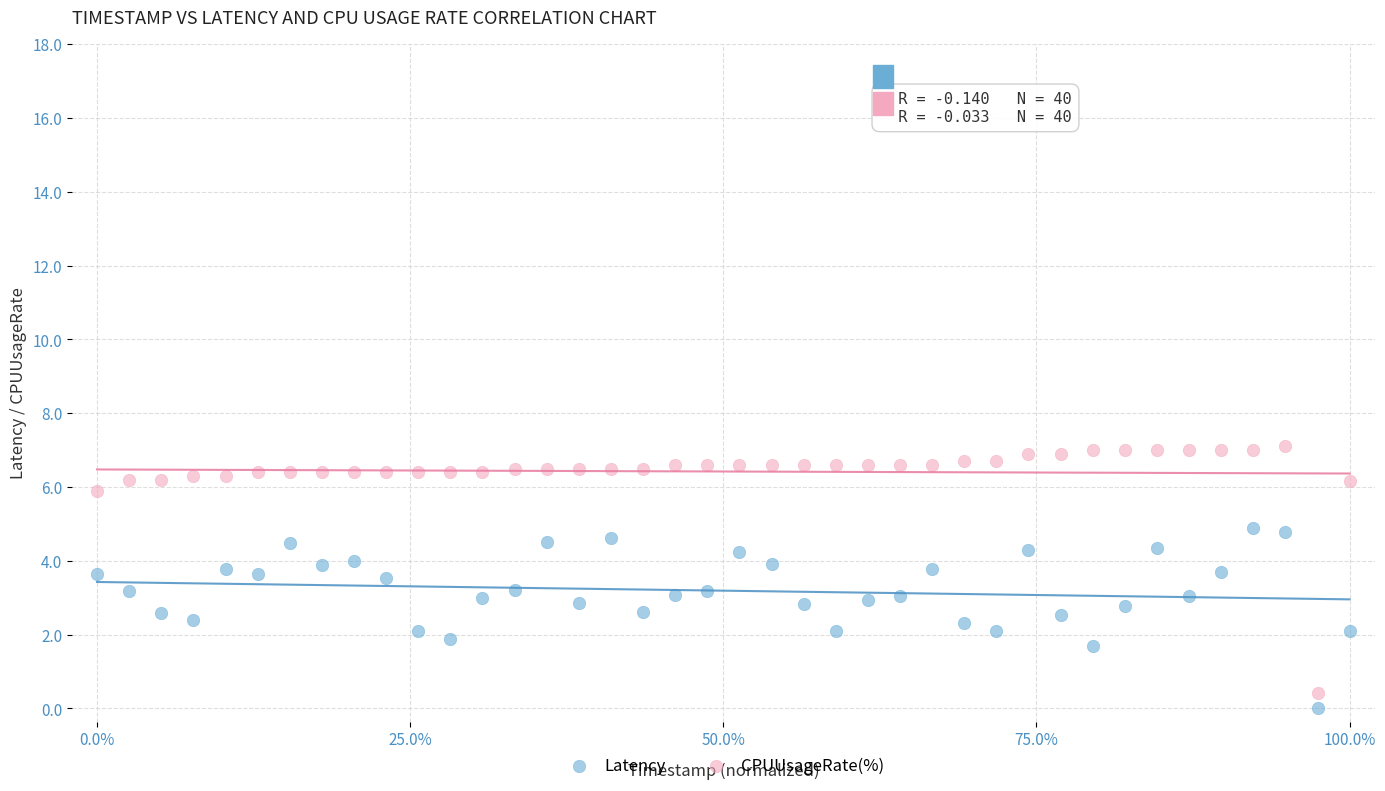

Which series contains the highest Y value?

CPUUsageRate(%)